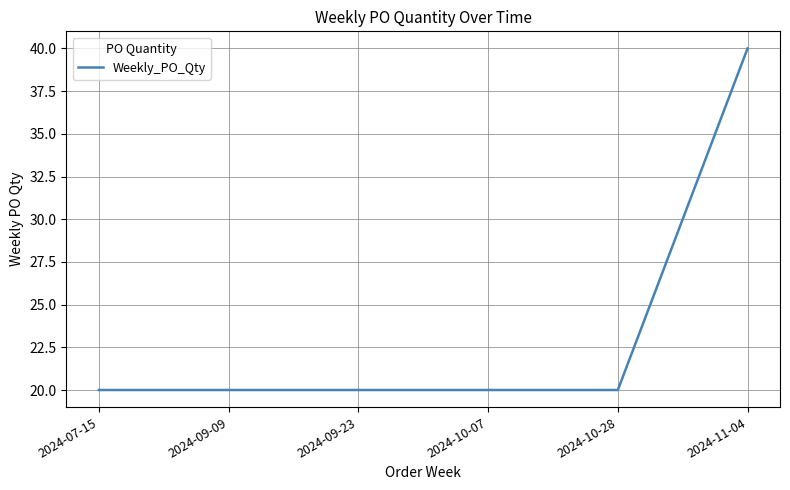

What is the approximate value at 2024-10-07, to the nearest 5?

20